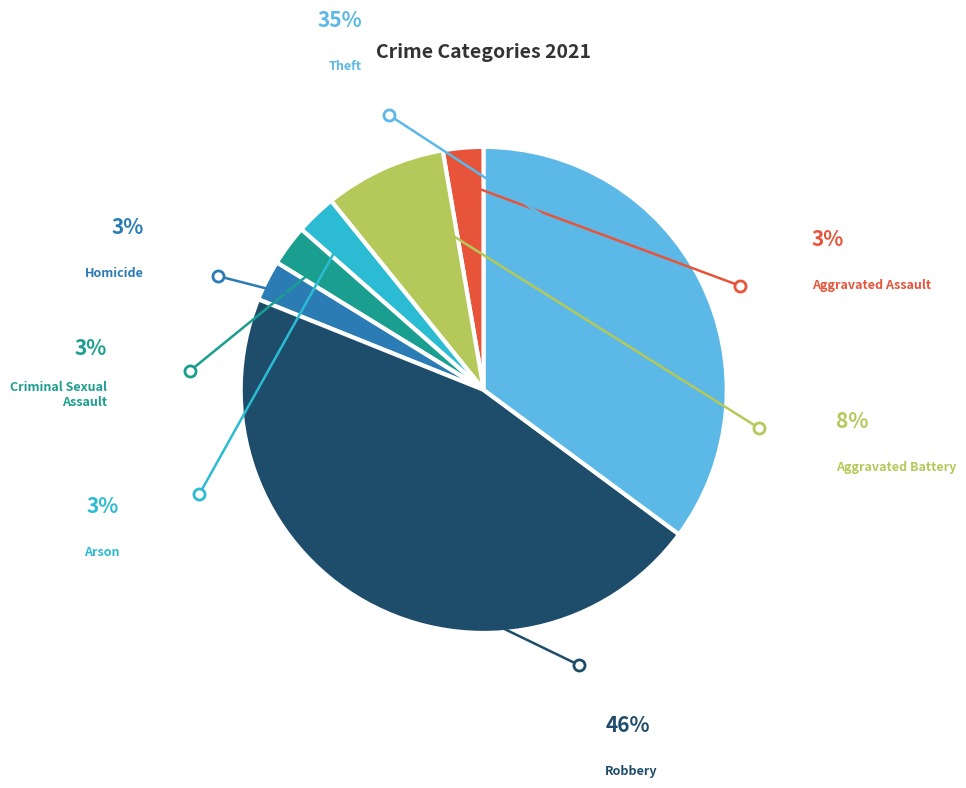

Is there any slice that represents more than half of the pie?

No